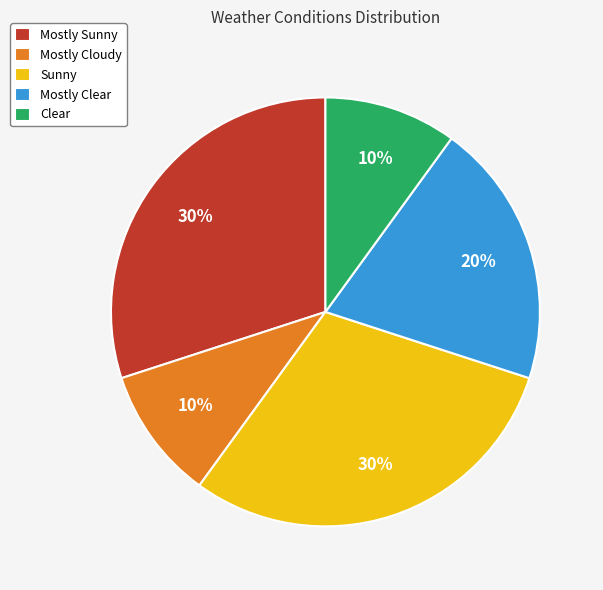

Is Mostly Clear the majority of the pie?

No